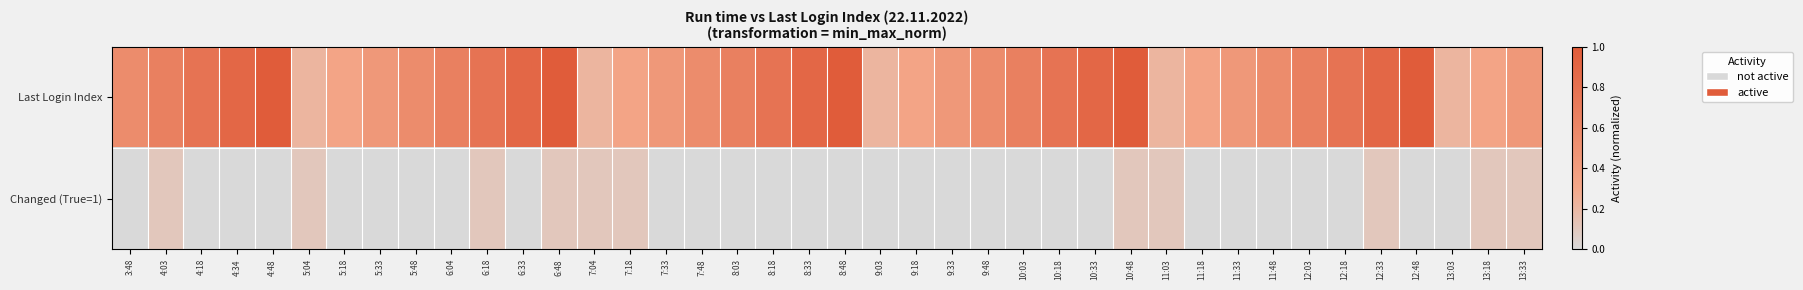

What is the total value across all series at 7:48?

0.6